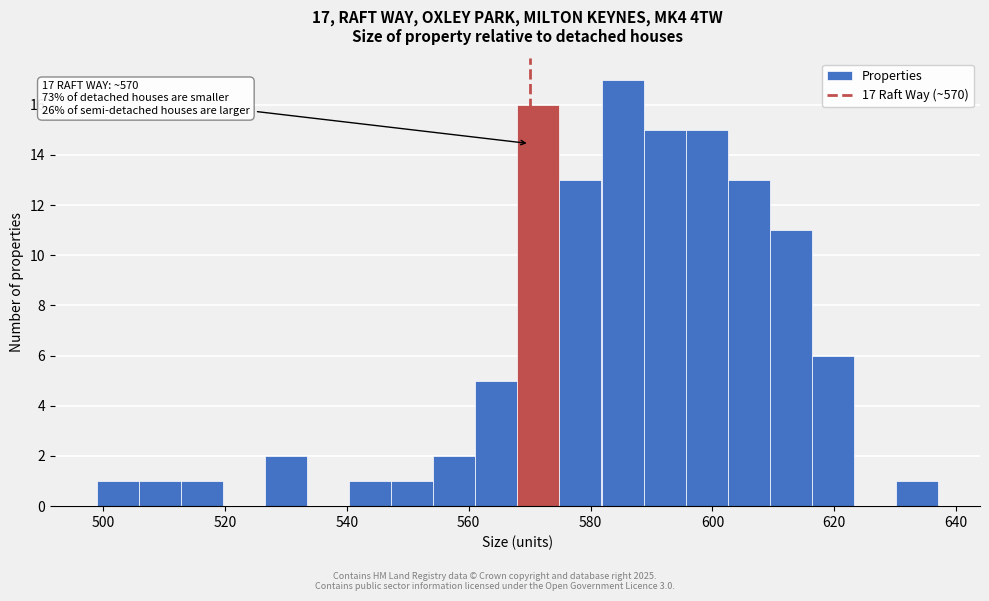

Read against the x-axis, roughly where is the centre of the tallest bar?

586